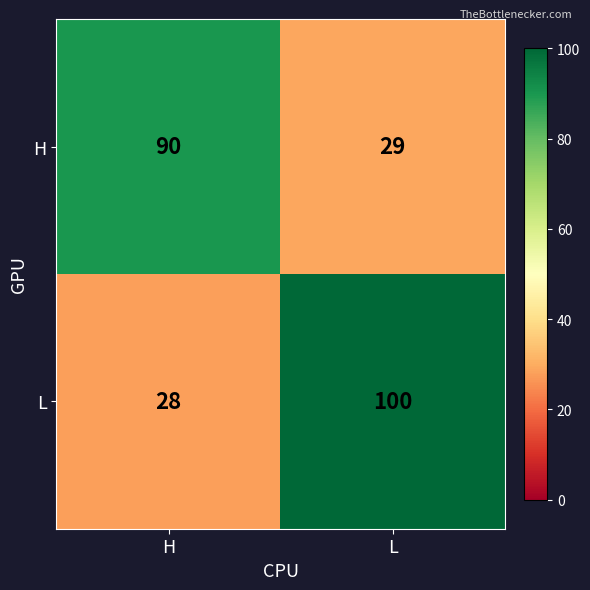

True or false: H has a value of 90 at H.

True